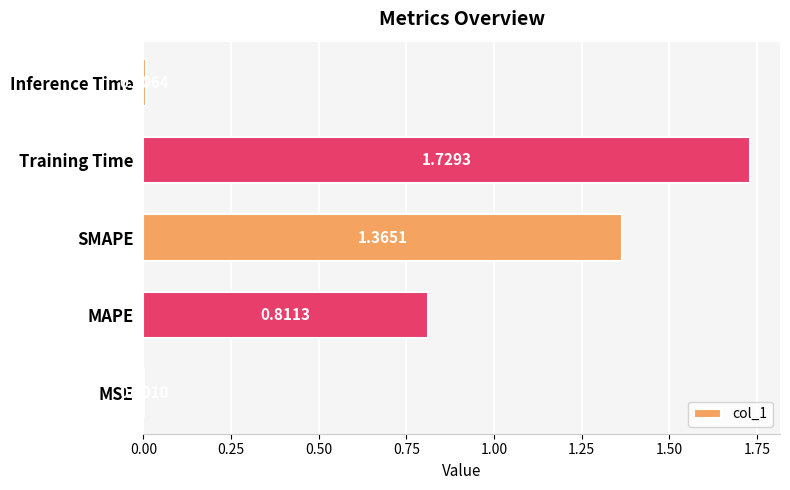

Between SMAPE and Training Time, which is larger?

Training Time